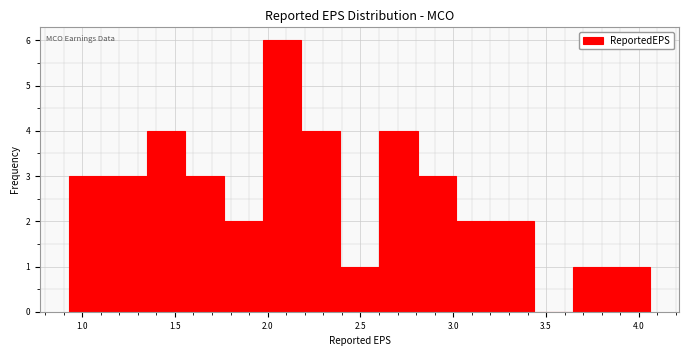

Over which range of the x-axis is the bar tallest?

1.95 to 2.20